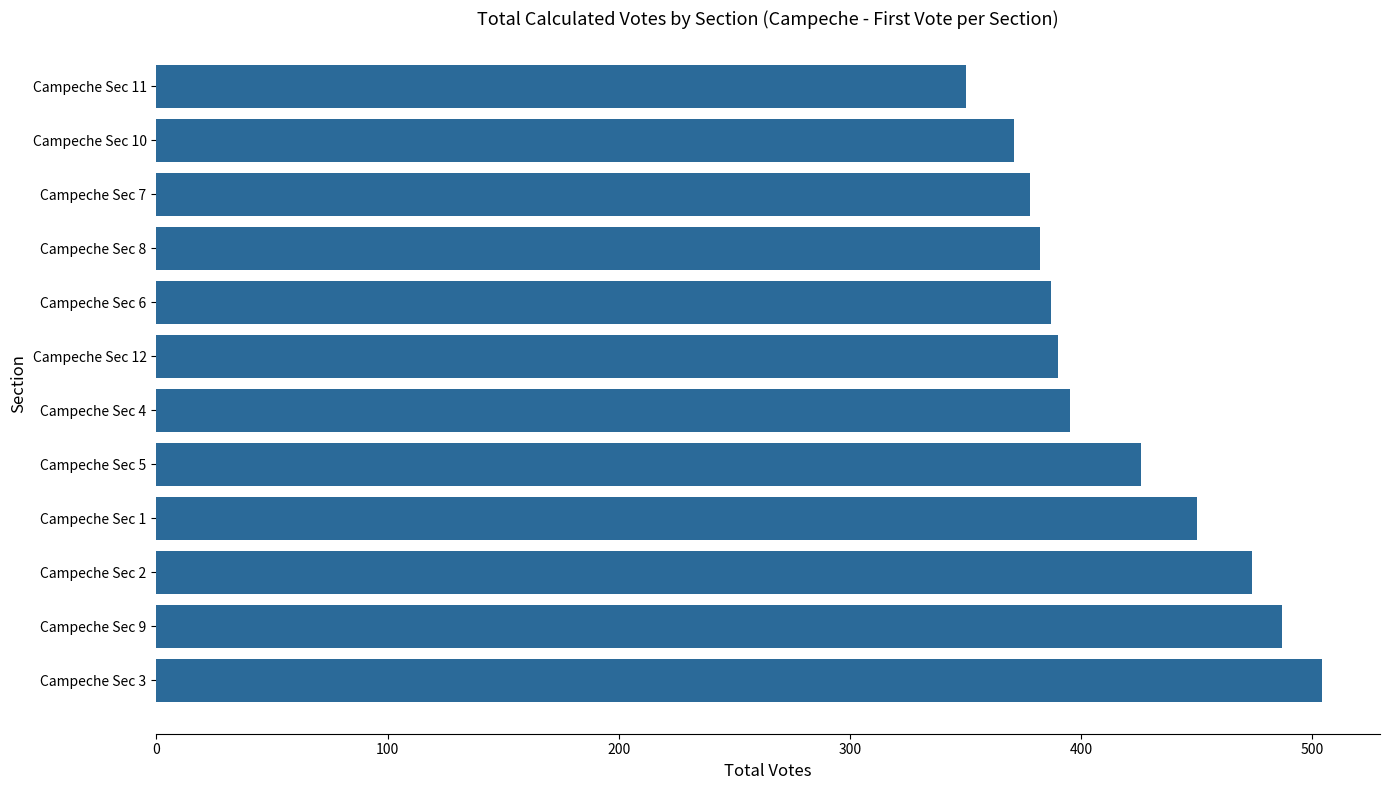

Between Campeche Sec 12 and Campeche Sec 10, which is larger?

Campeche Sec 12